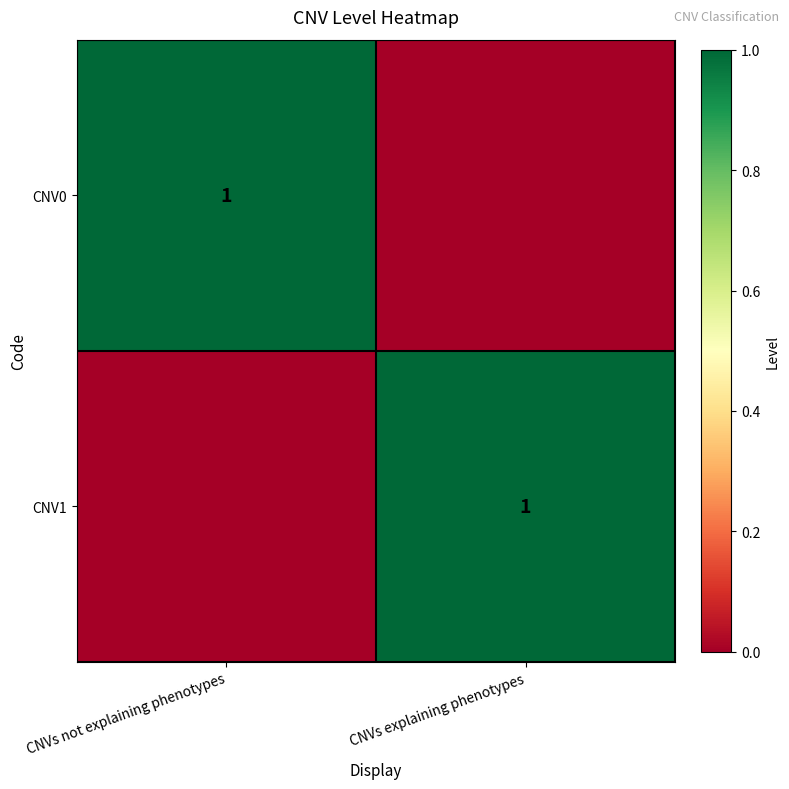

Is it true that CNV1 equals 1 at CNVs explaining phenotypes?

True